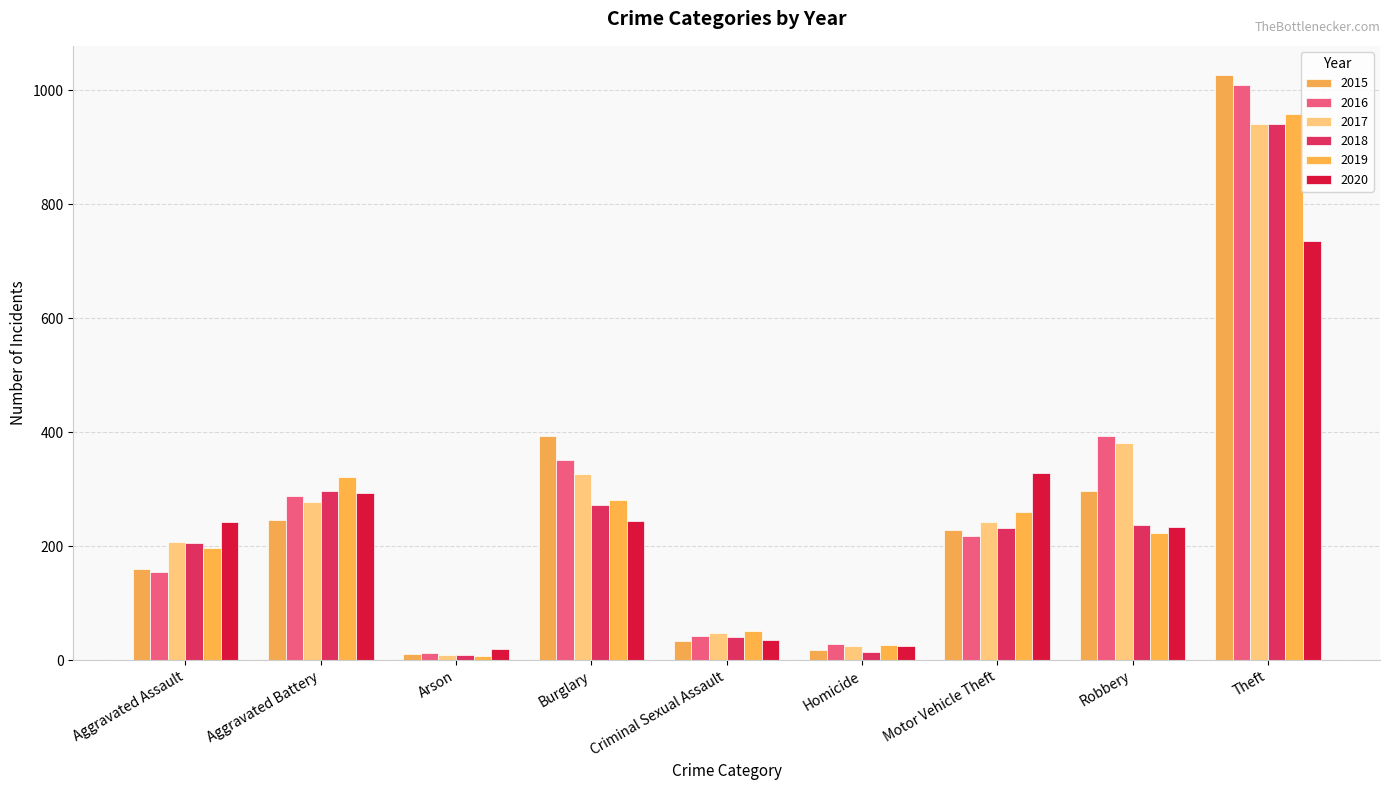

How many groups of bars are there?

9